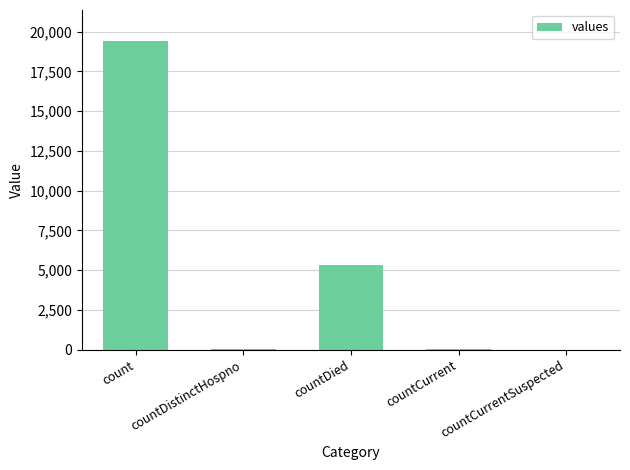

What is the sum of the values at countCurrentSuspected and countCurrent?

60